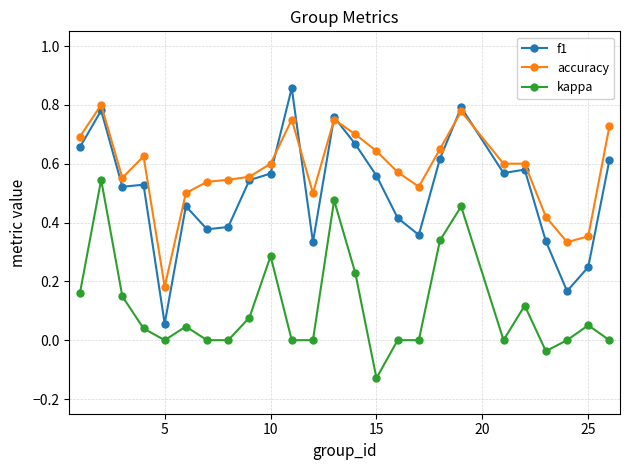

True or false: kappa and f1 intersect in this chart.

False